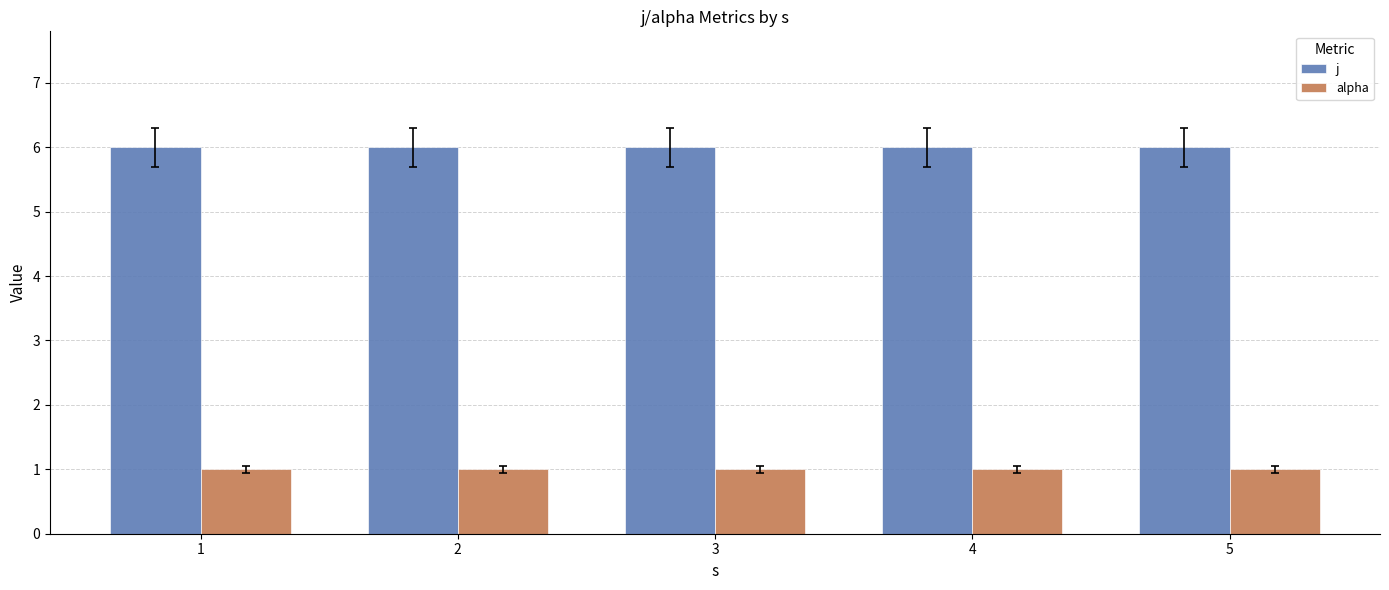

What are all the series names shown in the legend?

j, alpha